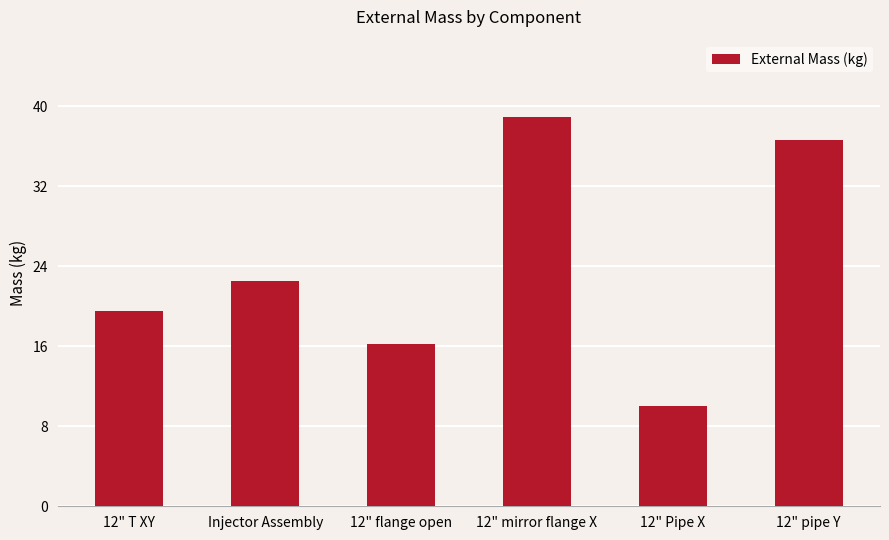

Which has a higher value, 12" Pipe X or Injector Assembly?

Injector Assembly